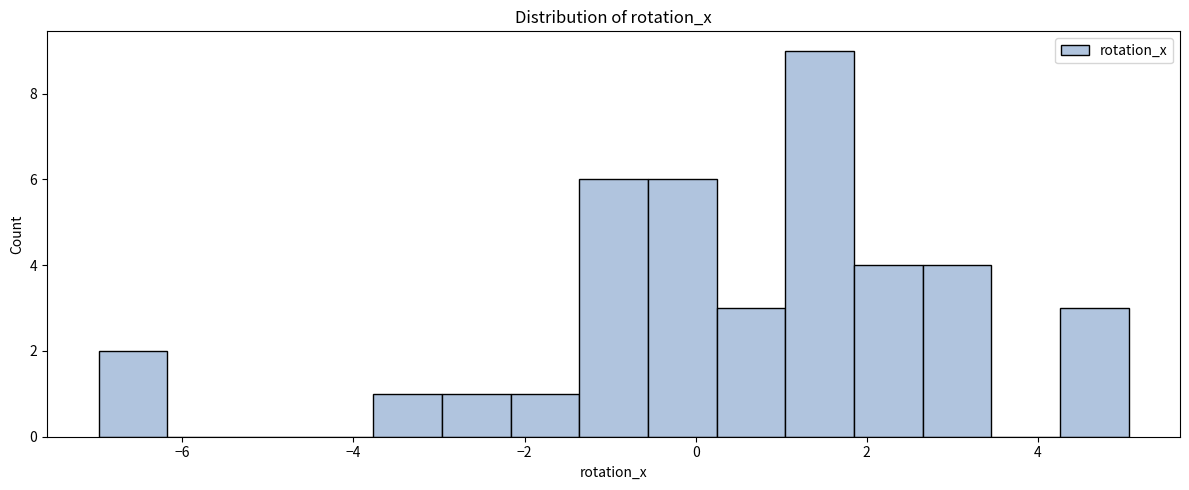

Reading left to right, list every bar in this chart as the range it spans on the x-axis followed by its height. Neither the bar edges nor the heights are printed on the chart, so give them approximately, as read against the axes.

-7.0 to -6.2: 2
-6.2 to -5.4: 0
-5.4 to -4.6: 0
-4.6 to -3.8: 0
-3.8 to -3.0: 1
-3.0 to -2.2: 1
-2.2 to -1.4: 1
-1.4 to -0.6: 6
-0.6 to 0.2: 6
0.2 to 1.0: 3
1.0 to 1.8: 9
1.8 to 2.6: 4
2.6 to 3.4: 4
3.4 to 4.2: 0
4.2 to 5.0: 3